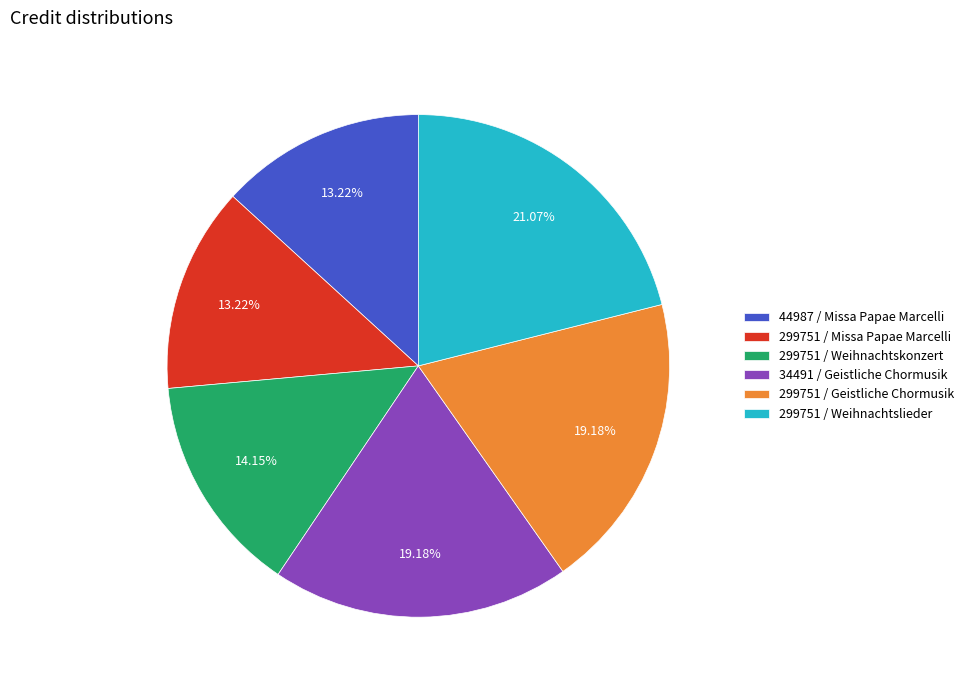

How many slices are in this pie chart?

6